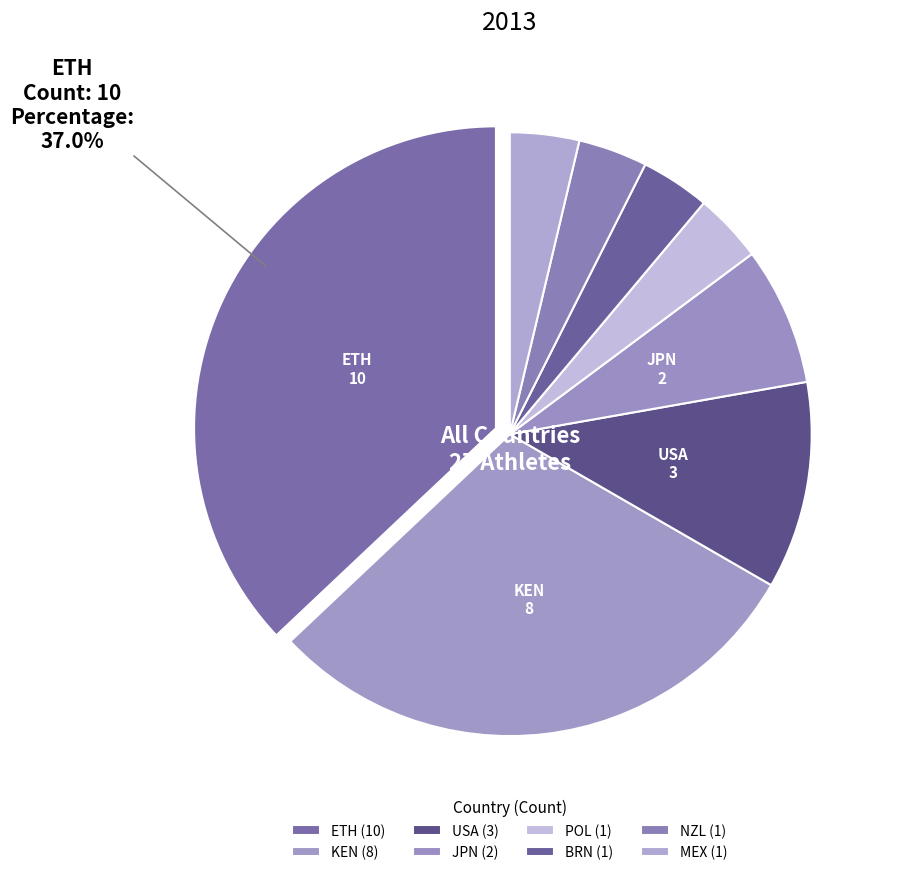

What percentage is the POL slice, to the nearest percent?

4%